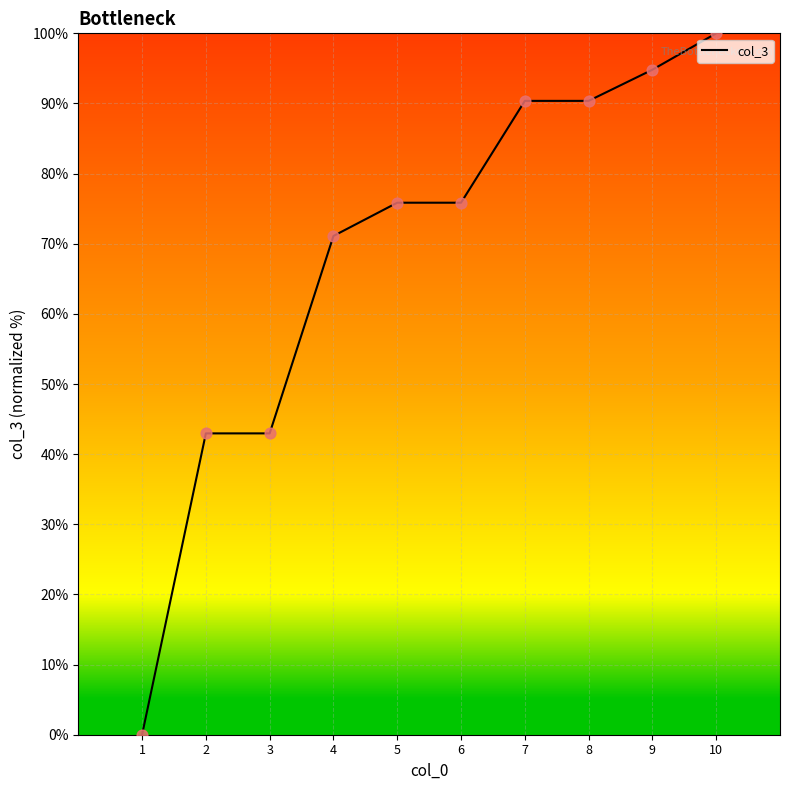

What is the change in value from 4 to 7?

+19.3